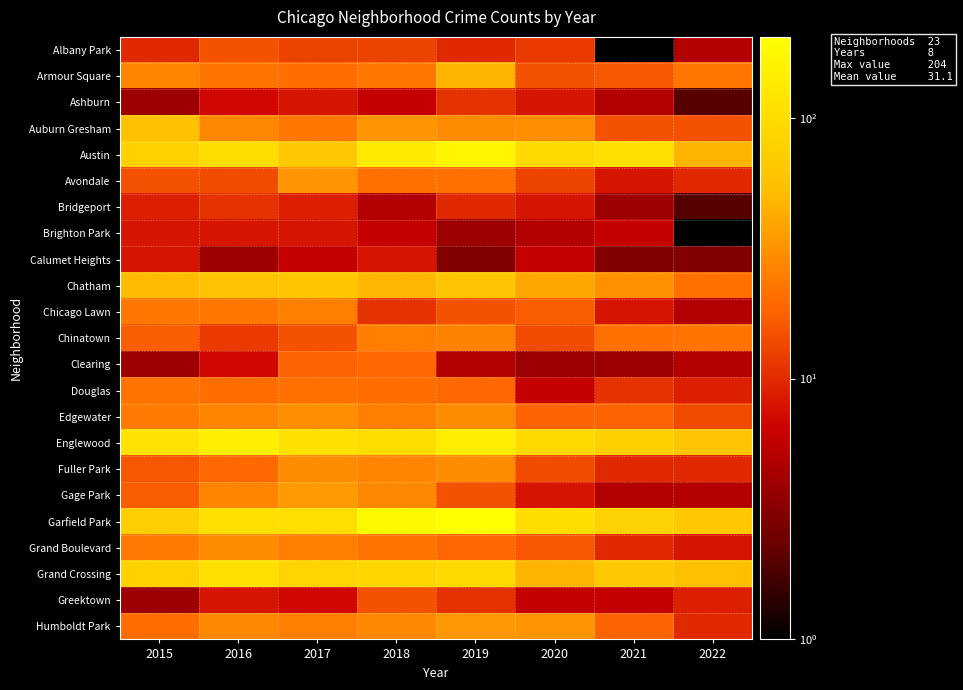

At which category is the sum across all series the highest?

2019